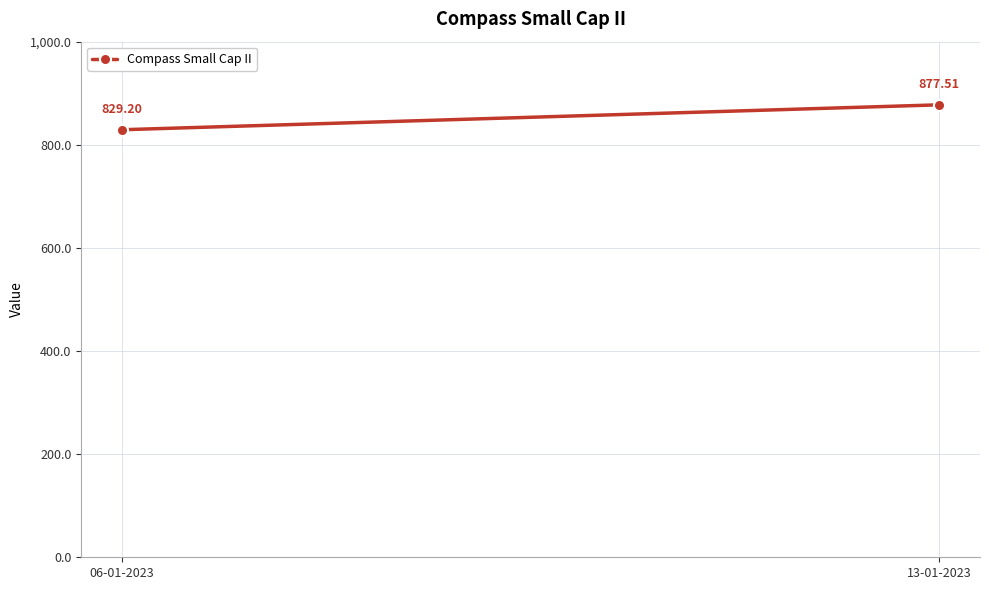

Count the number of values greater than 877.

1